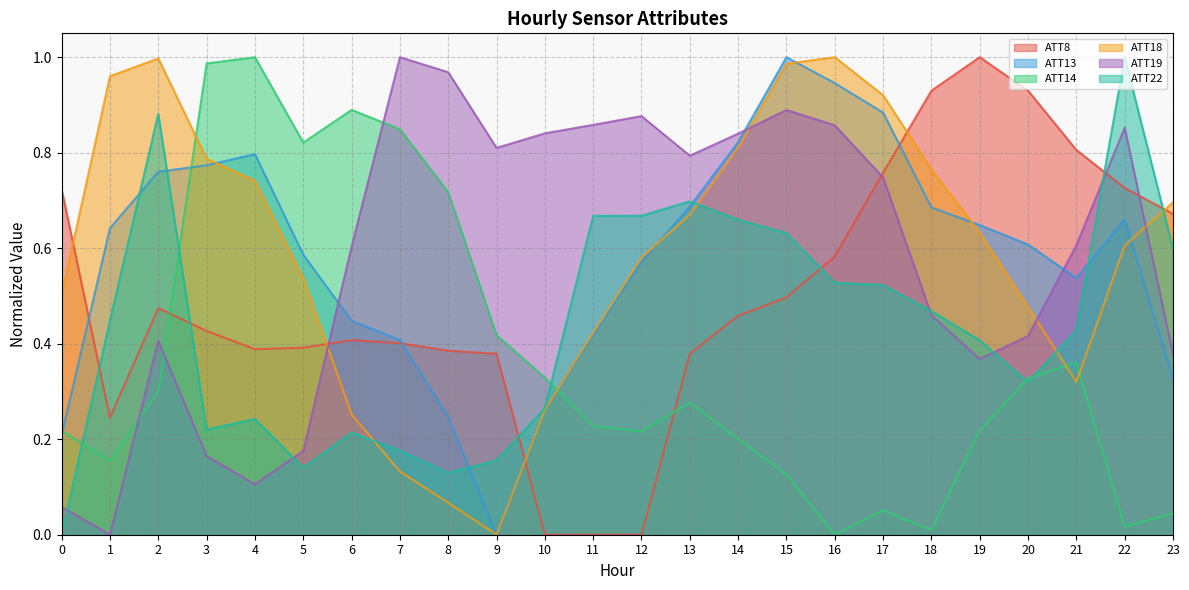

How many categories are shown in the chart?

24